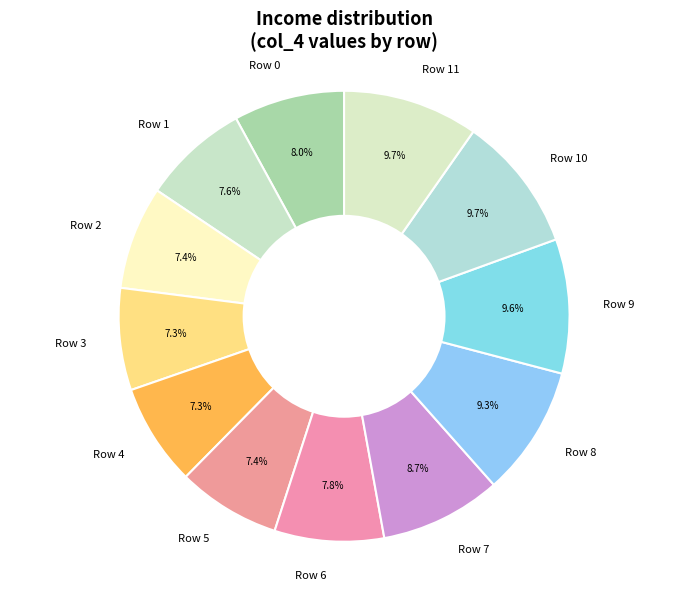

Between Row 7 and Row 5, which is larger?

Row 7